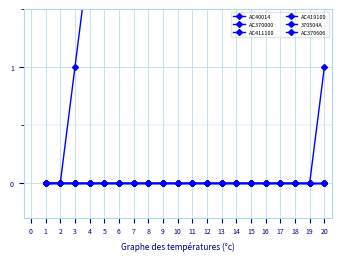

At how many categories does at least one series exceed 2?

16